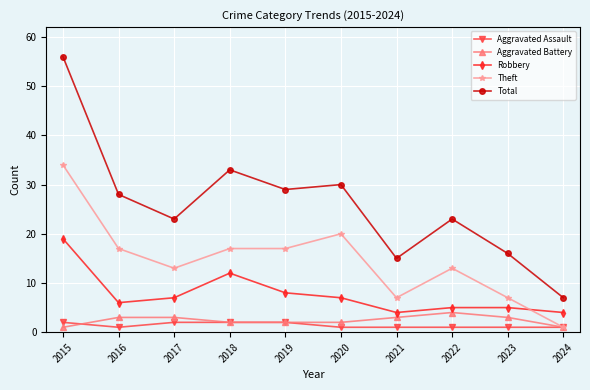

Which series has the largest range (max minus min)?

Total